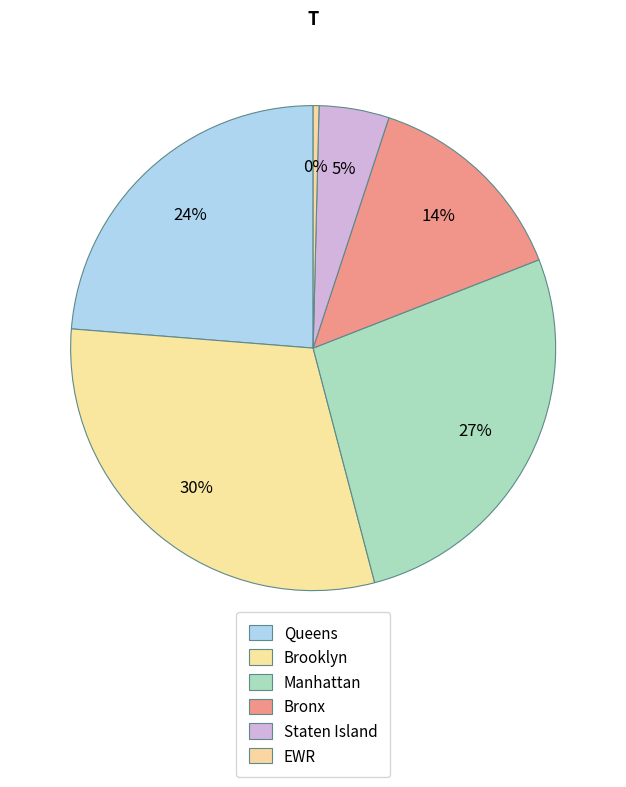

Which slice is the largest?

Brooklyn